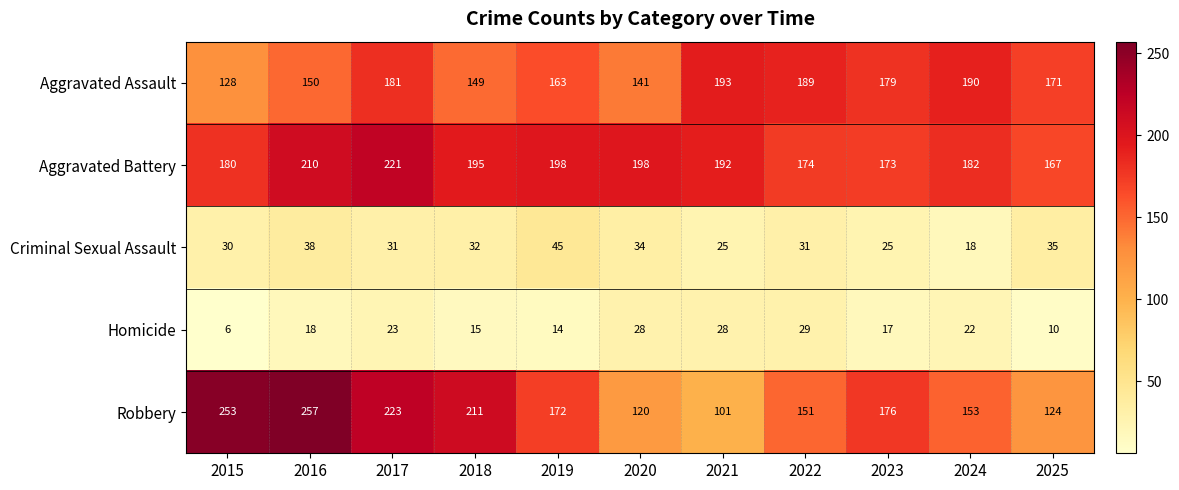

What value does the Robbery series have at 2025, to the nearest 5?

125